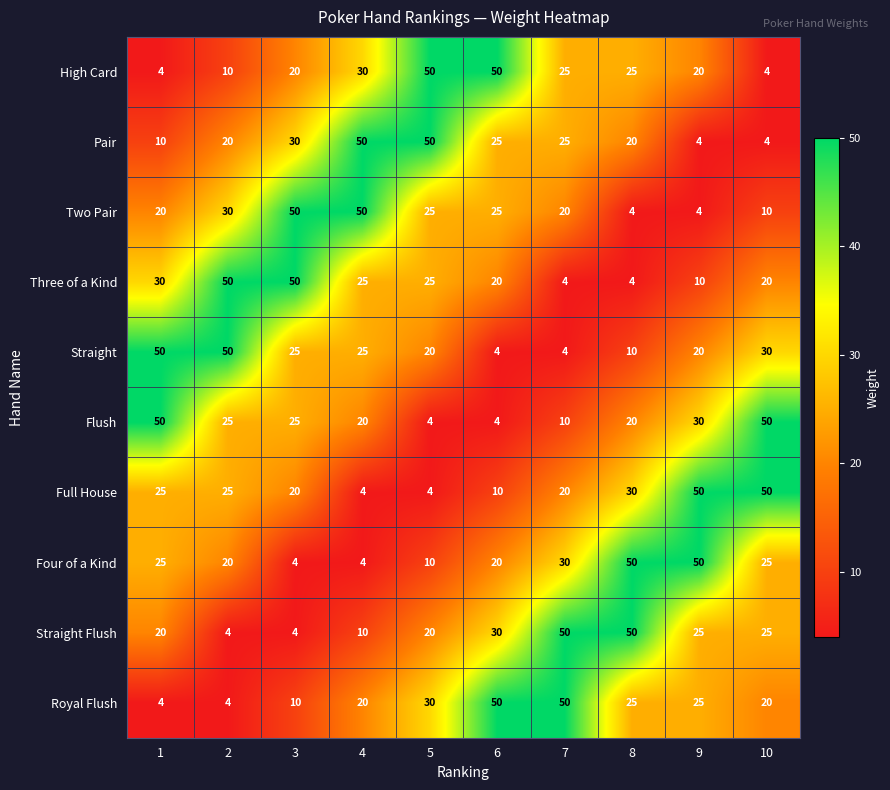

Is it true that Straight Flush equals 20 at 5?

True